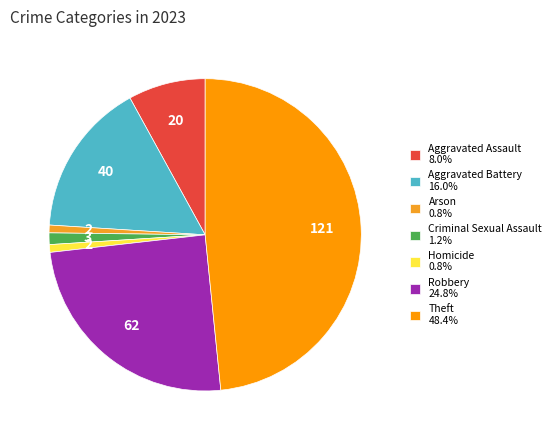

Between Aggravated Assault and Aggravated Battery, which is larger?

Aggravated Battery